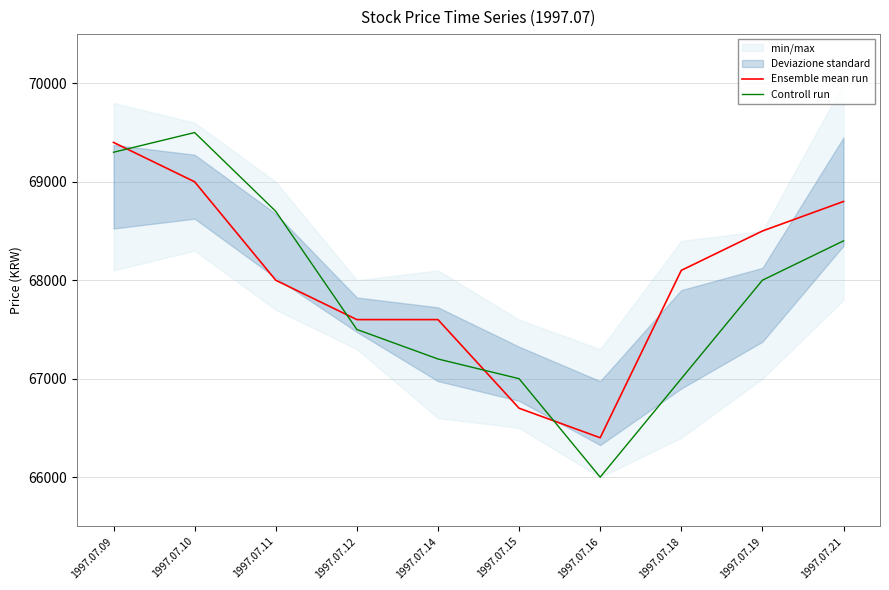

Reading left to right, what are all the values shown in this chart?

Ensemble mean run: 1997.07.09=69400	1997.07.10=69000	1997.07.11=68000	1997.07.12=67600	1997.07.14=67600	1997.07.15=66700	1997.07.16=66400	1997.07.18=68100	1997.07.19=68500	1997.07.21=68800
Controll run: 1997.07.09=69300	1997.07.10=69500	1997.07.11=68700	1997.07.12=67500	1997.07.14=67200	1997.07.15=67000	1997.07.16=66000	1997.07.18=67000	1997.07.19=68000	1997.07.21=68400